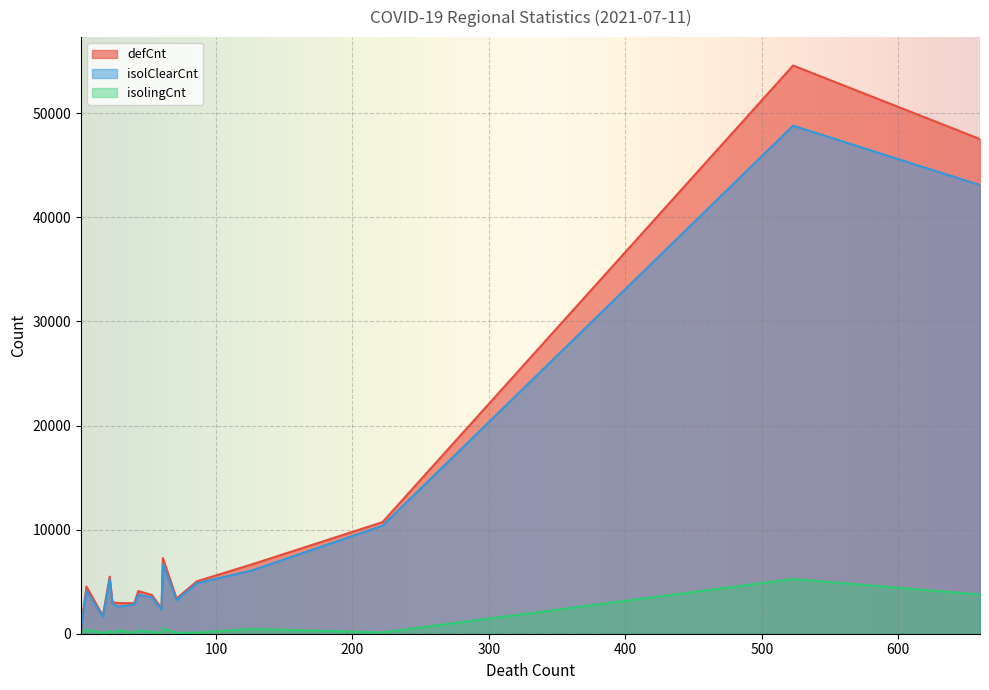

True or false: defCnt has a value of 4101 at Chungcheongnam-do.

True